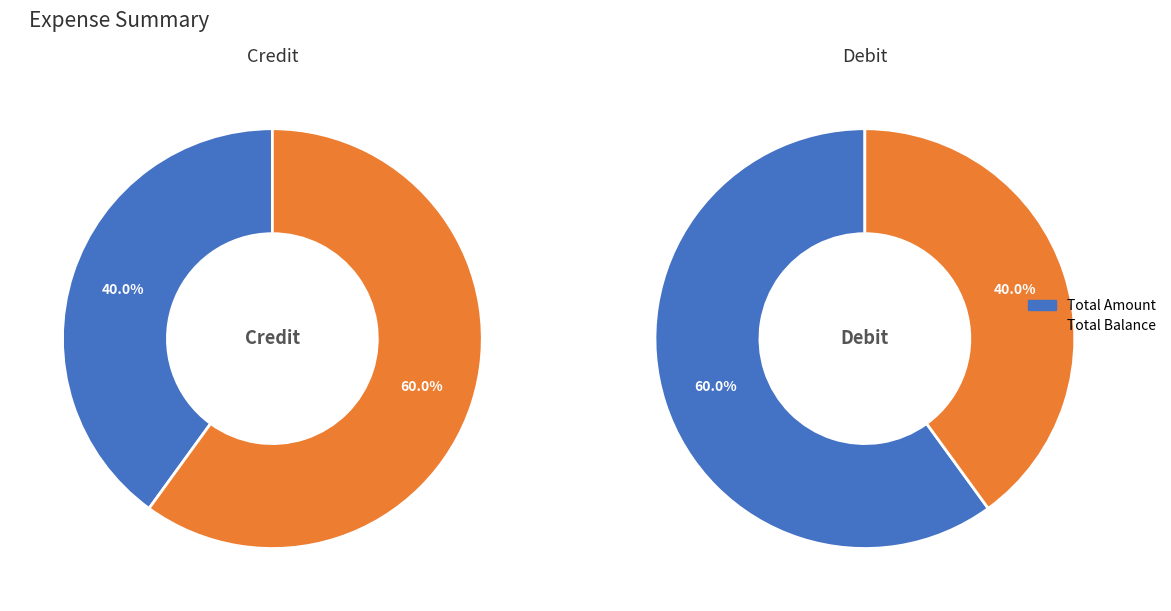

Which slice is the largest?

Total Balance